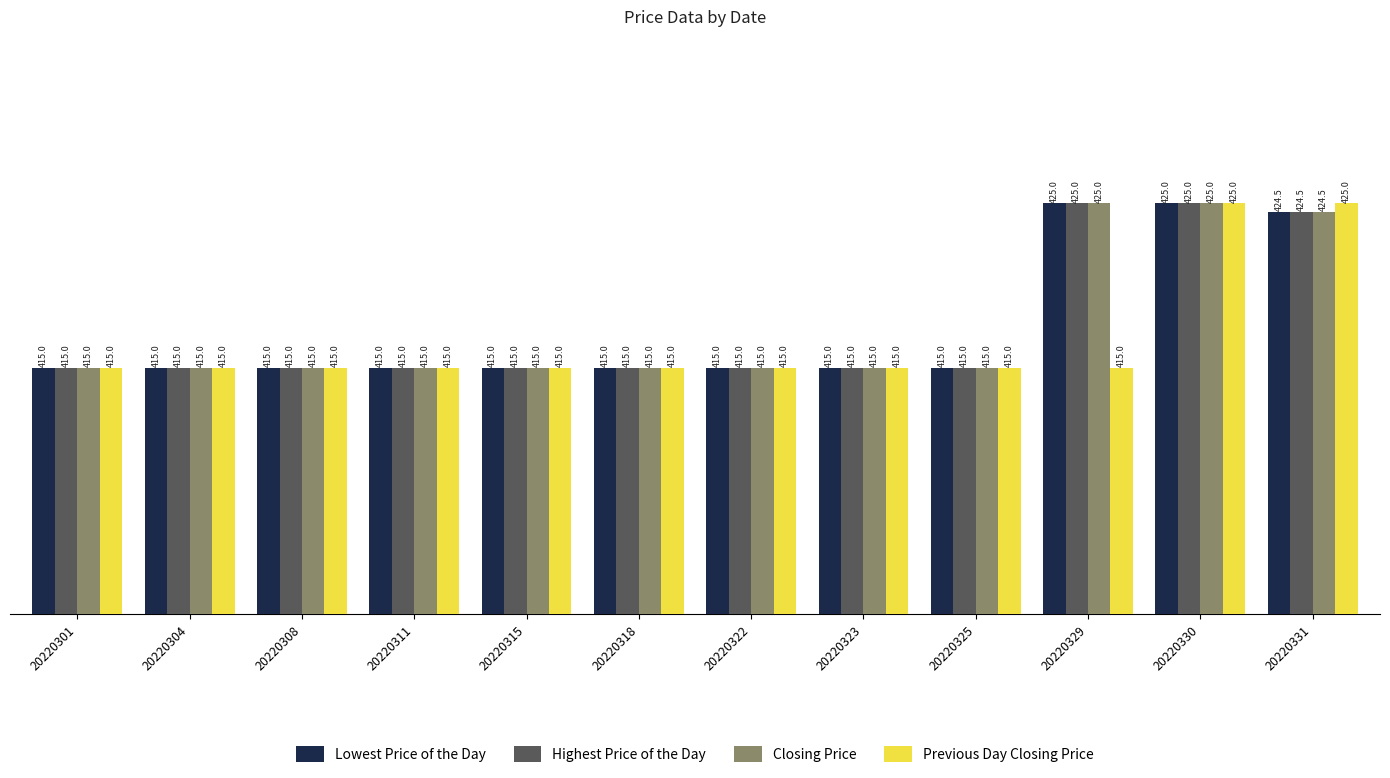

The value of Closing Price at 20220330 is 583.5. True or false?

False